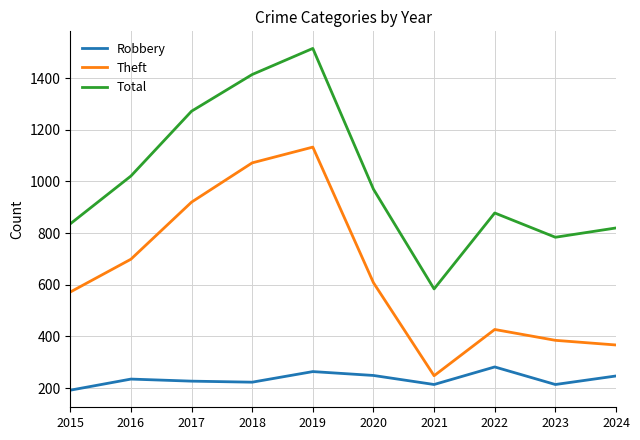

True or false: Robbery and Total cross at least once.

False